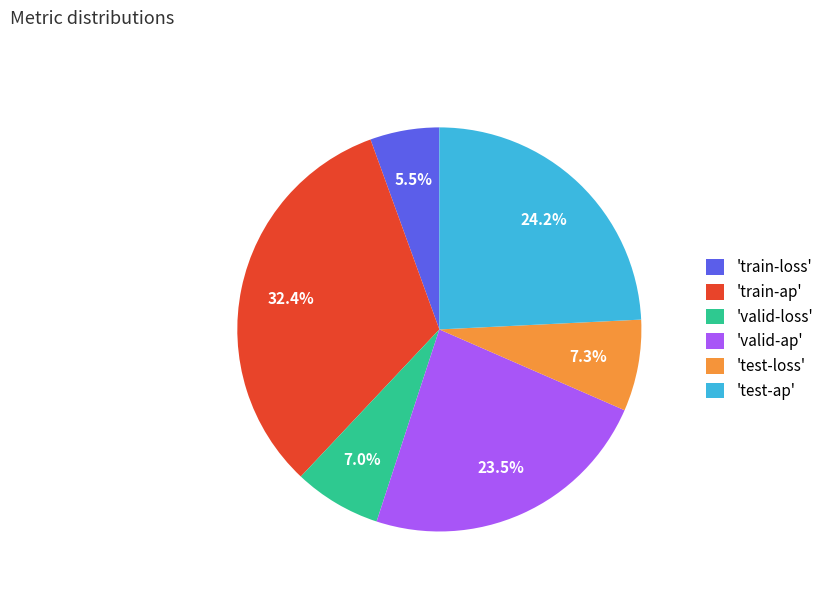

Is the sum of 'valid-loss' and 'train-loss' greater than half?

No